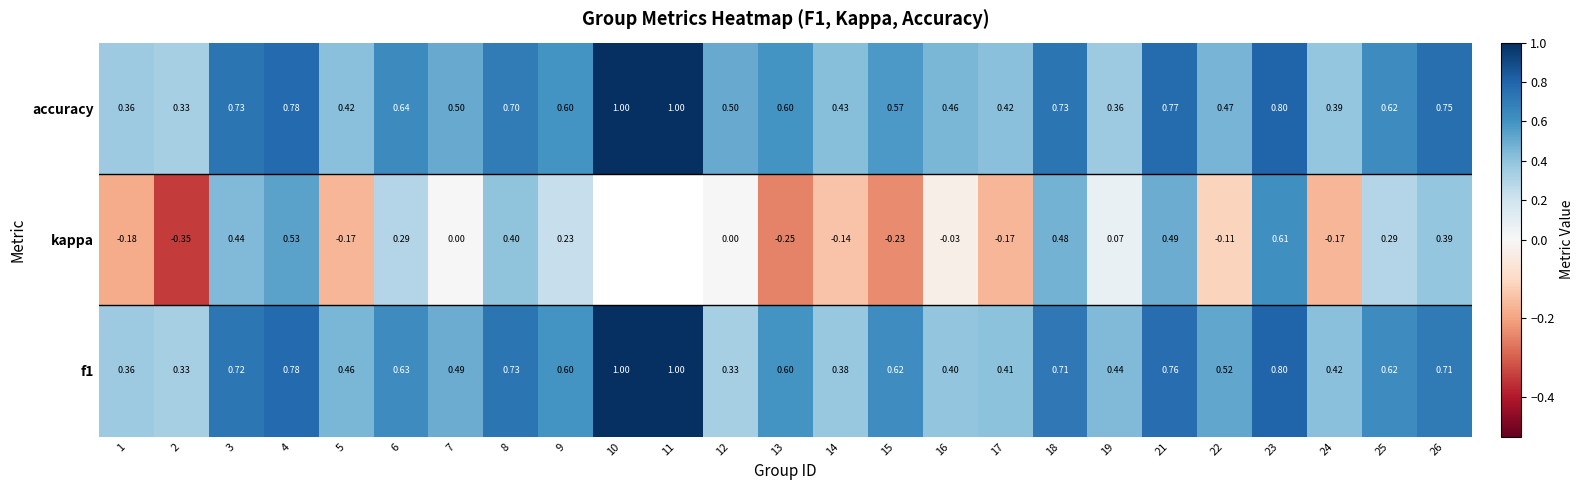

Which series changed the most between 19 and 24?

kappa